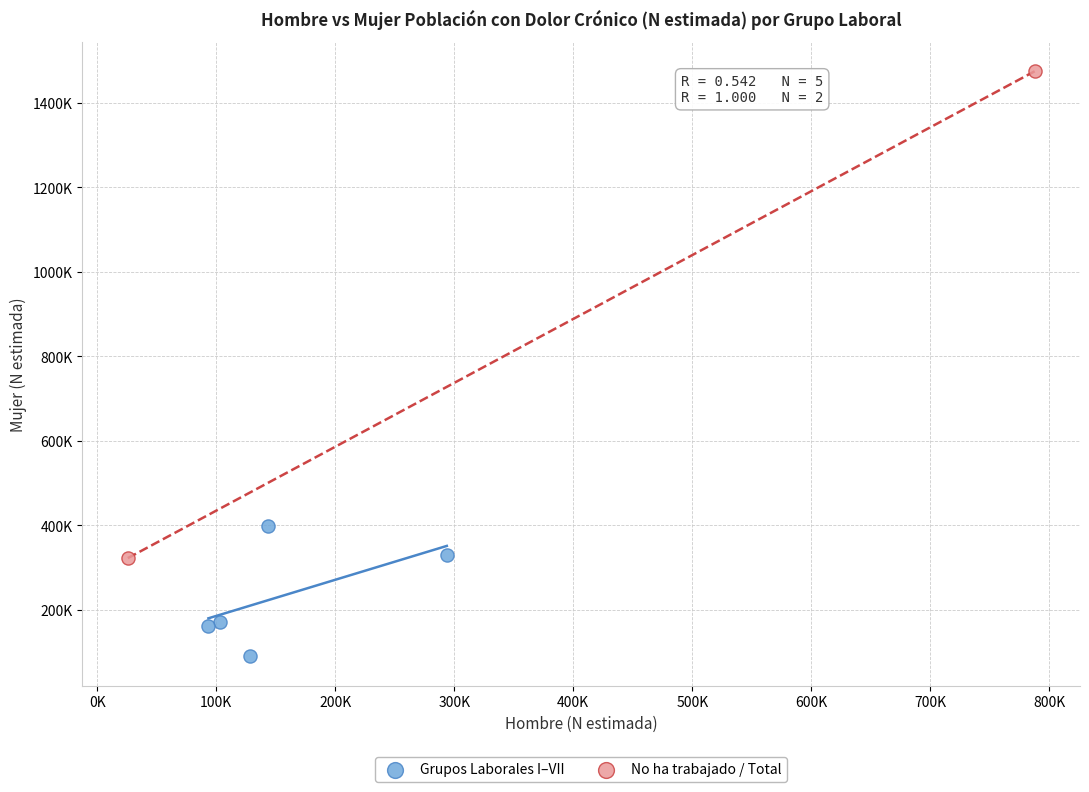

Which series contains the highest Y value?

No ha trabajado / Total